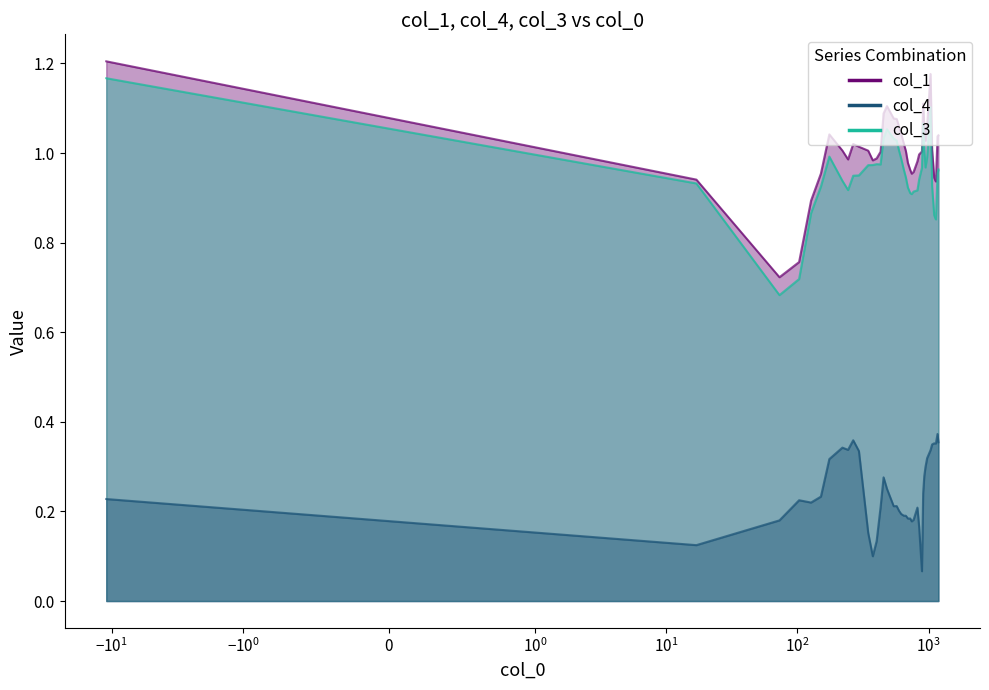

True or false: col_4 and col_1 cross at least once.

False